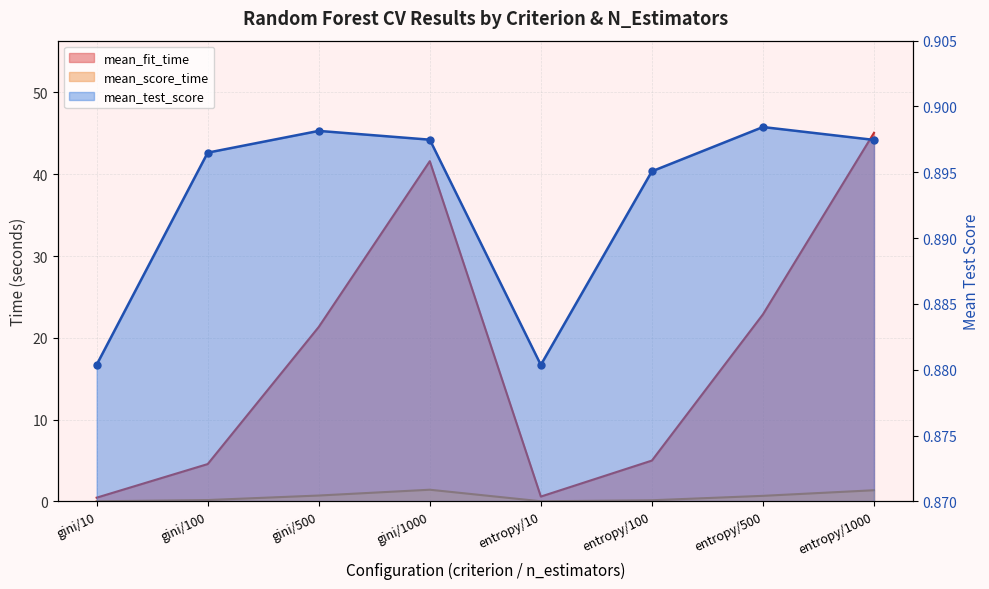

What is the difference between the highest and lowest values at entropy/10?

0.9